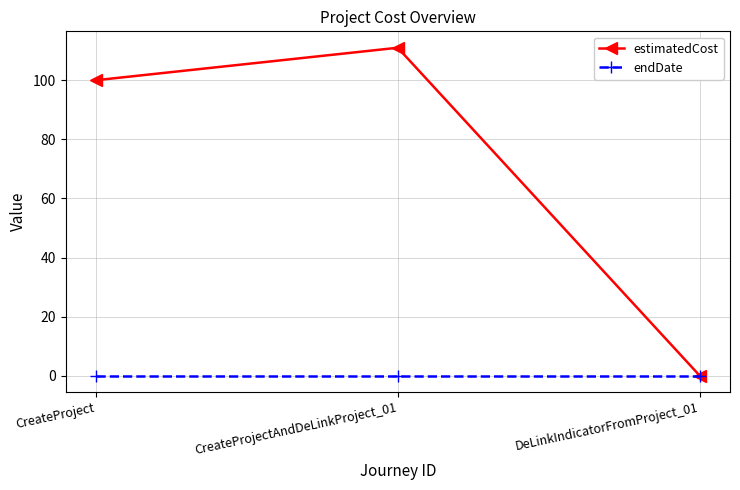

List the series in order of their peak value, lowest first.

endDate, estimatedCost